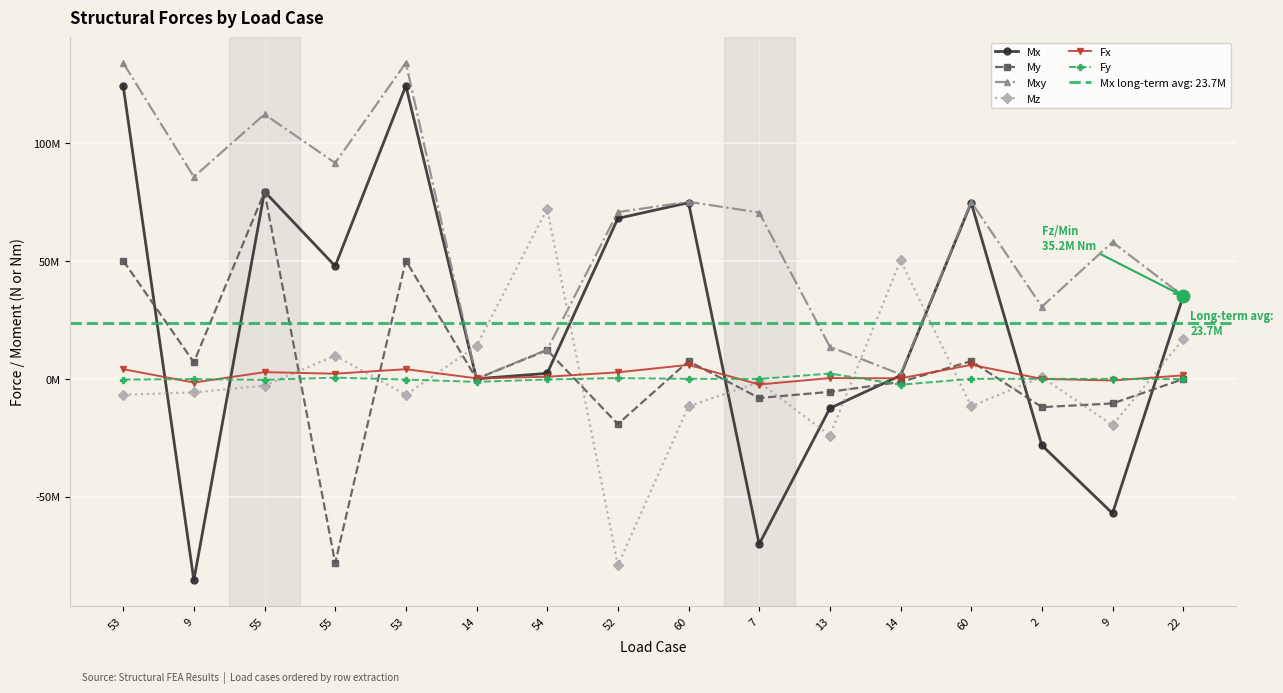

How many lines are shown in the chart?

6